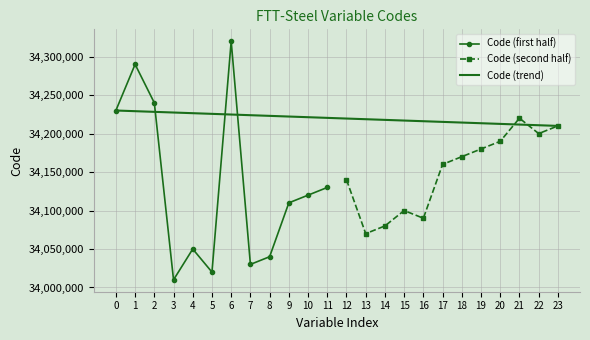

List the labels in order of Code (first half) value, largest first.

6, 1, 2, 0, 11, 10, 9, 4, 8, 7, 5, 3